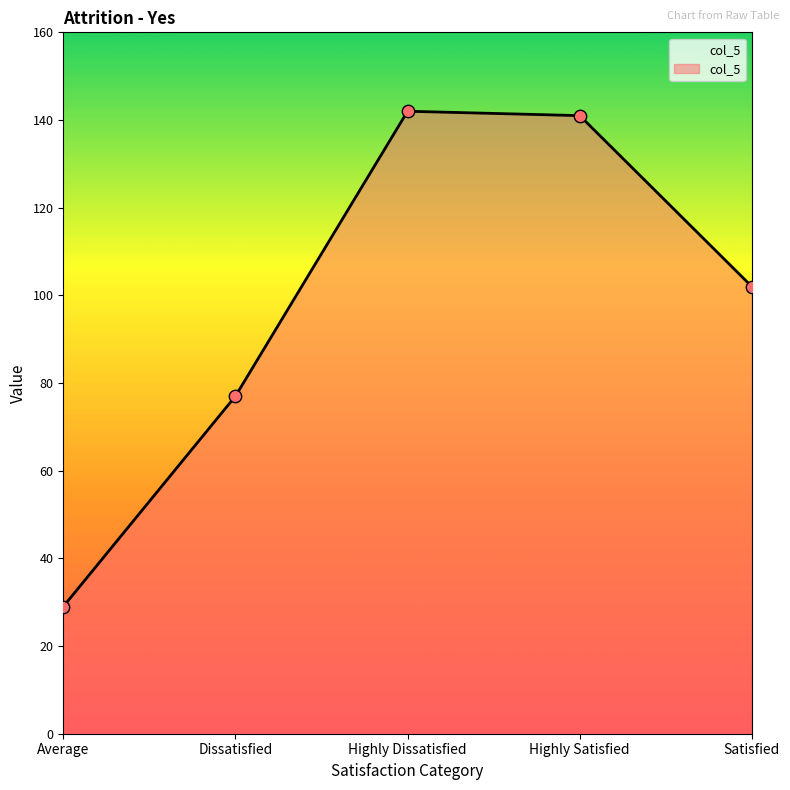

What is the ratio of the value at Highly Dissatisfied to the value at Average?

4.9